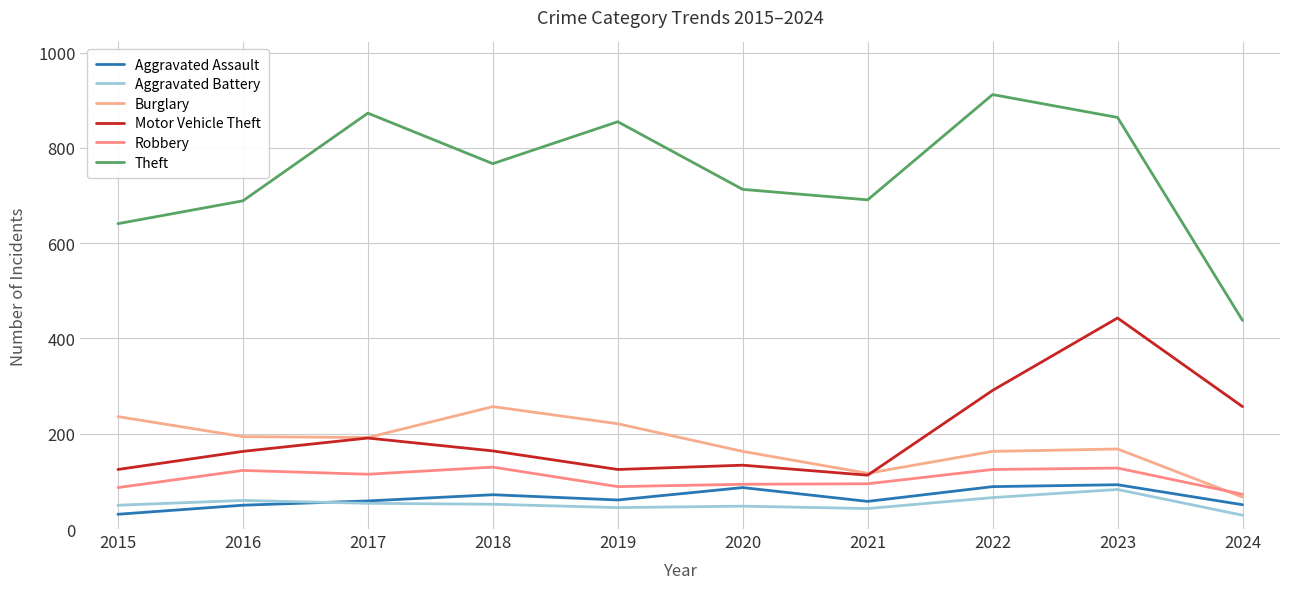

Does the chart display data point markers on the line(s)?

No